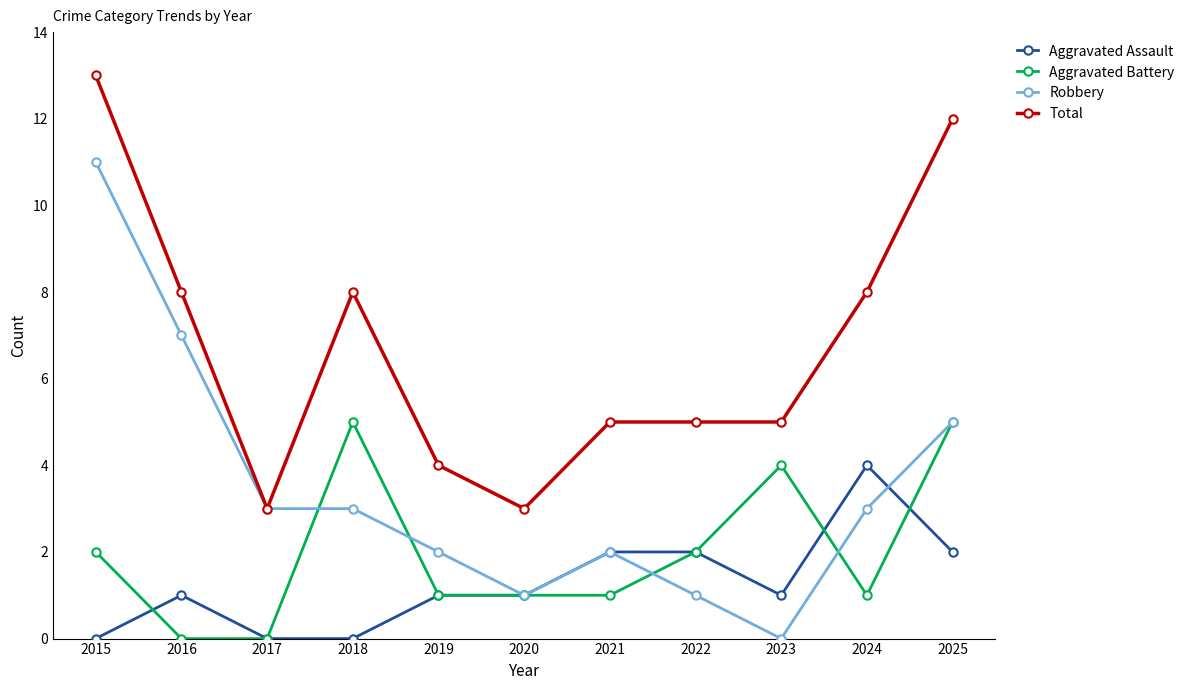

How many series are shown in this chart?

4